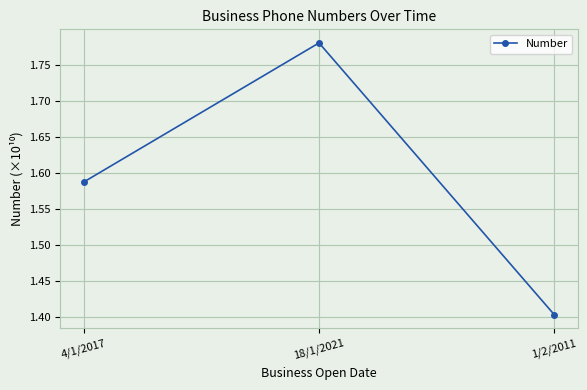

What position from the left is 18/1/2021?

2